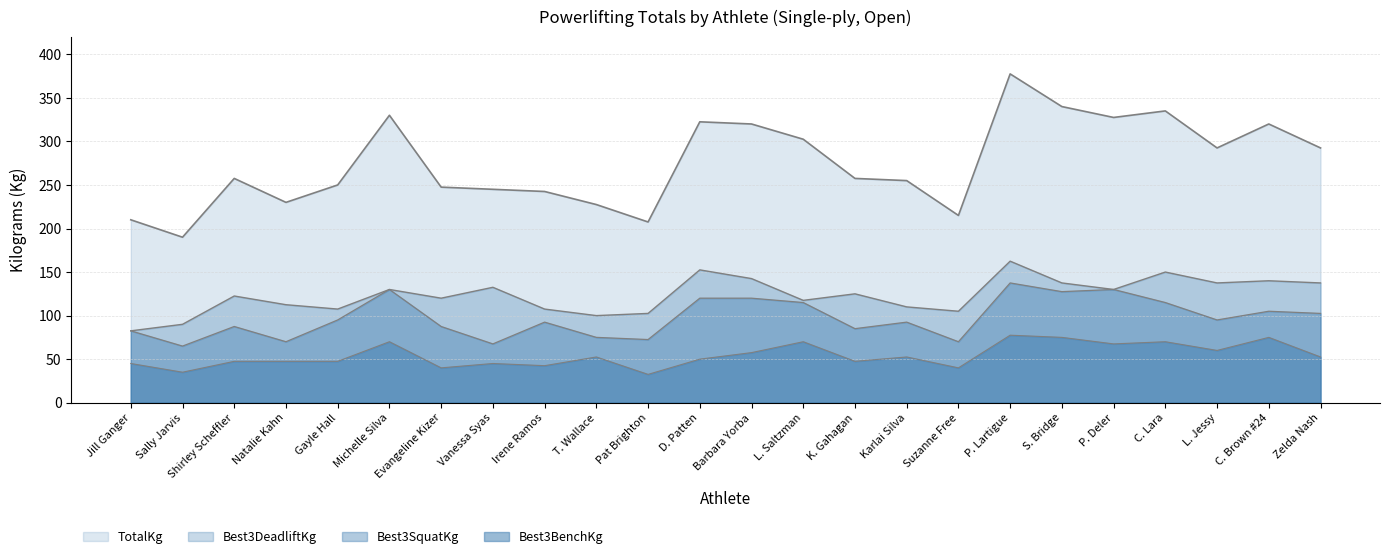

Which series has the widest spread of values?

TotalKg